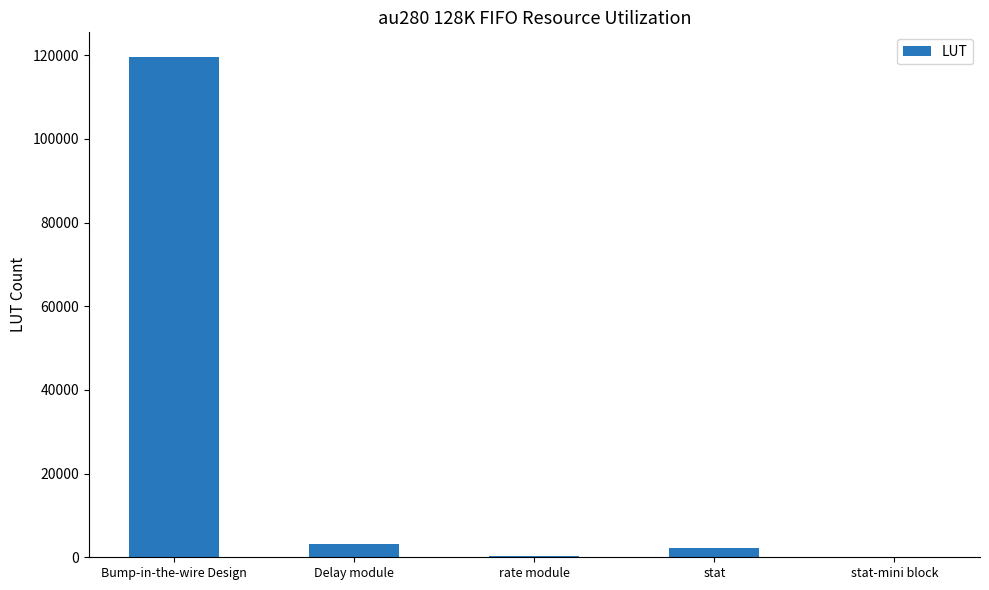

Which category has the highest value across all series?

Bump-in-the-wire Design